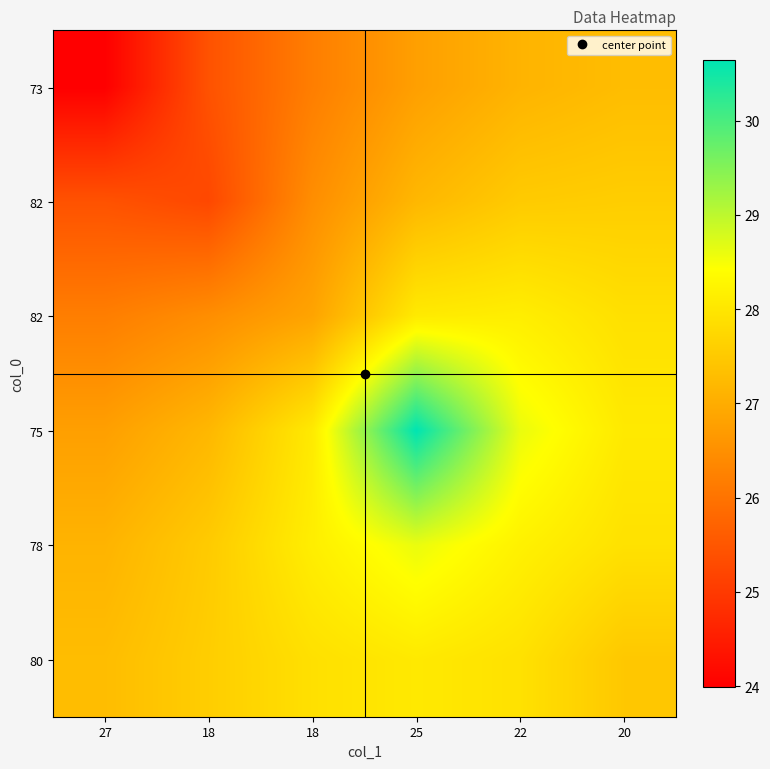

What is the total value across all series at 25?

169.3